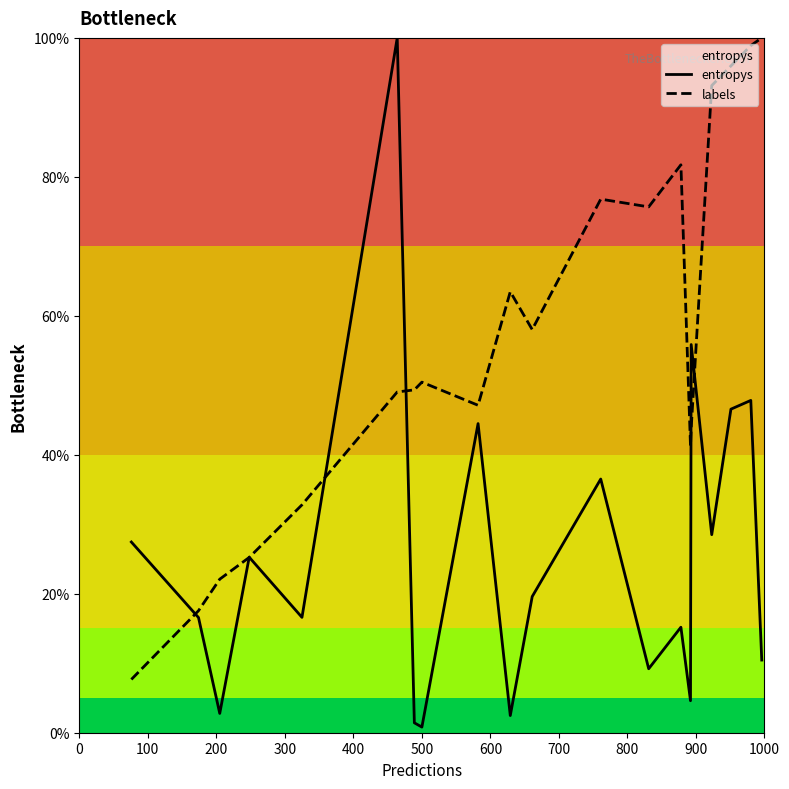

What is the lowest value of the labels series?

7.7